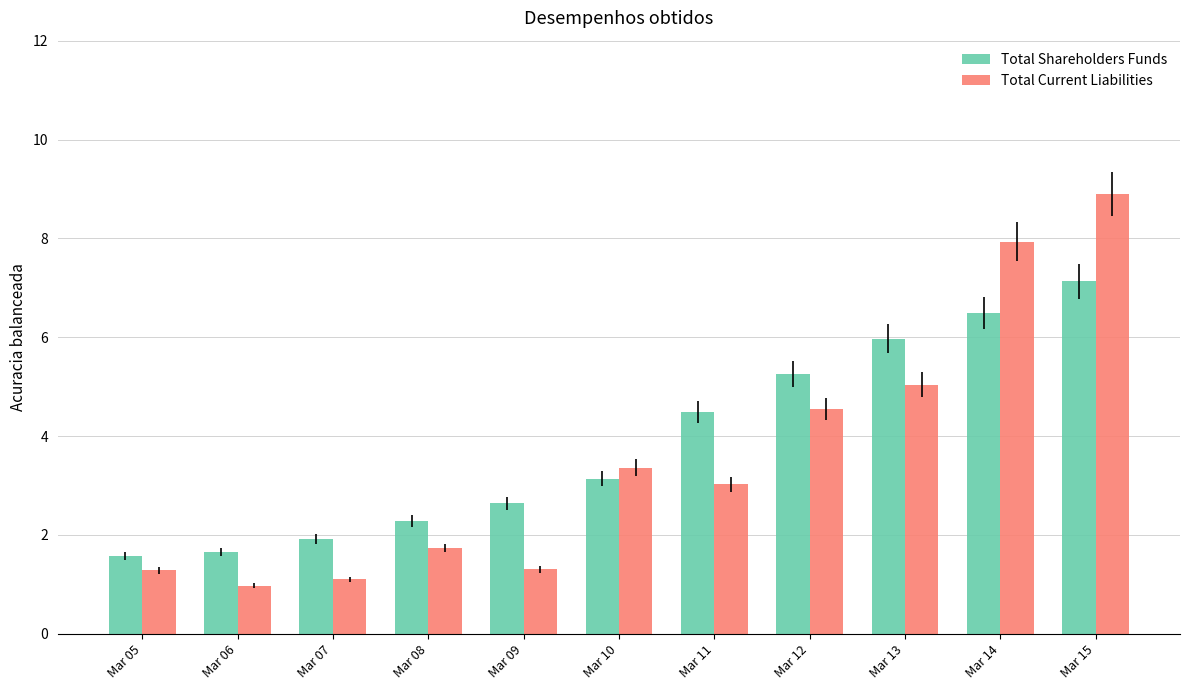

At which label is Total Shareholders Funds closest to 4?

Mar 11